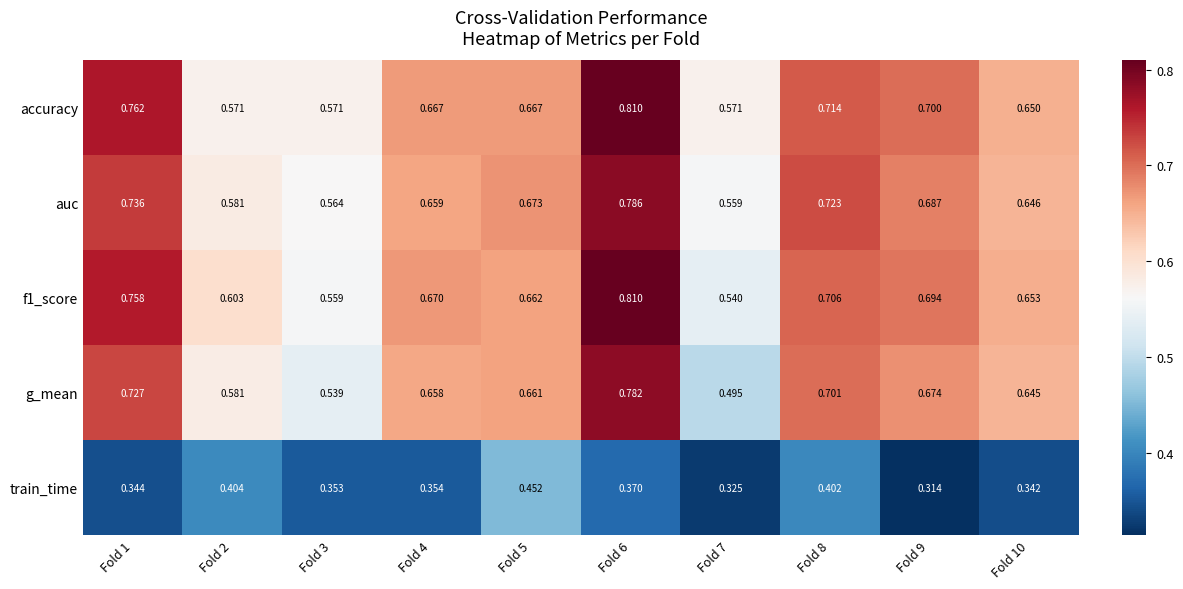

At which category is the sum across all series the highest?

Fold 6